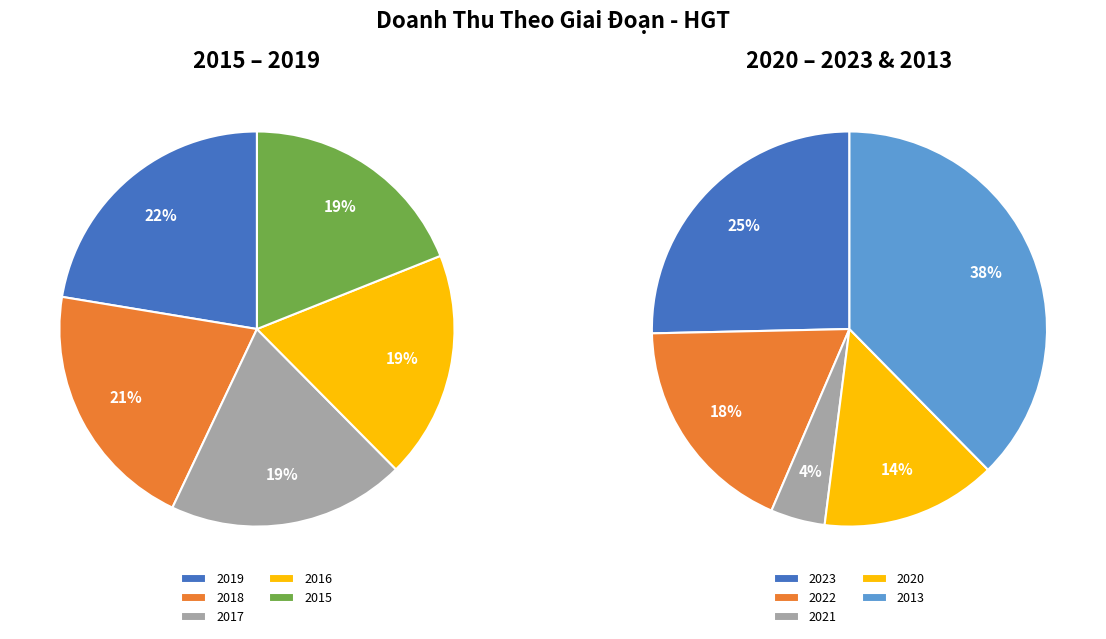

What is the spread (max minus min) of values at 2016?

85563116337